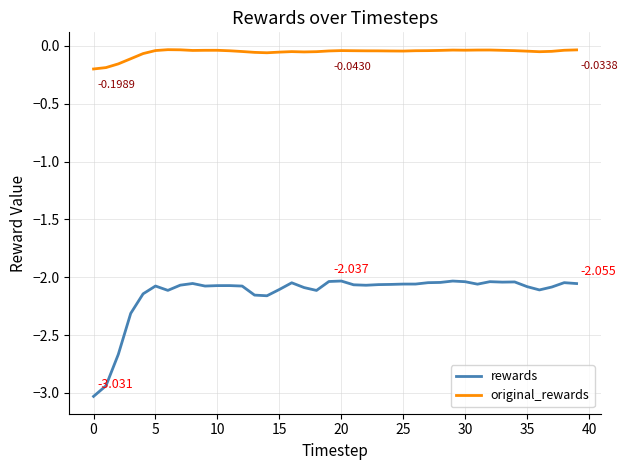

True or false: original_rewards and rewards intersect in this chart.

False